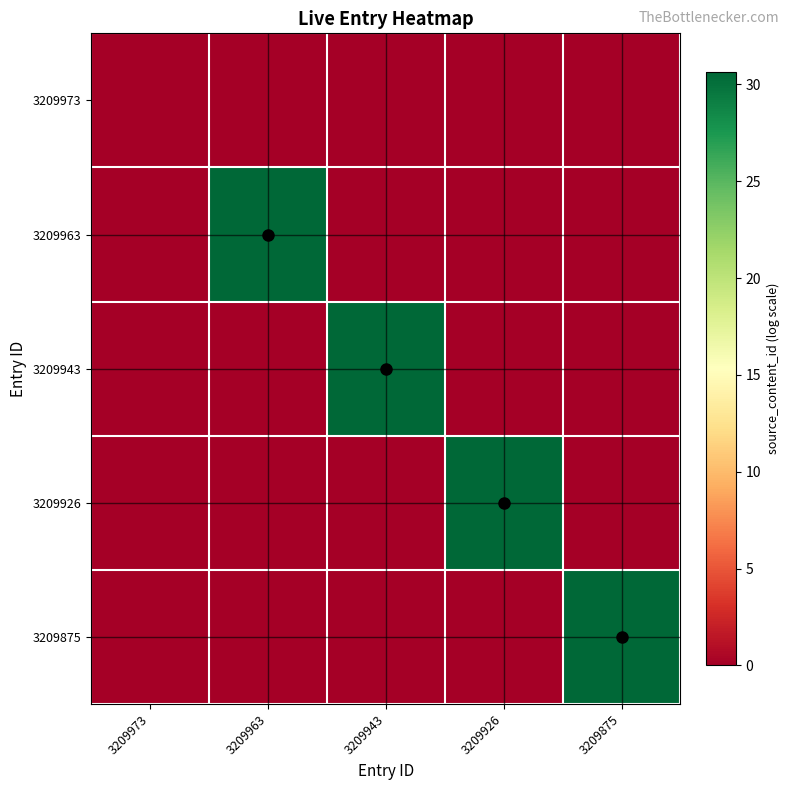

How many series are shown in this chart?

5